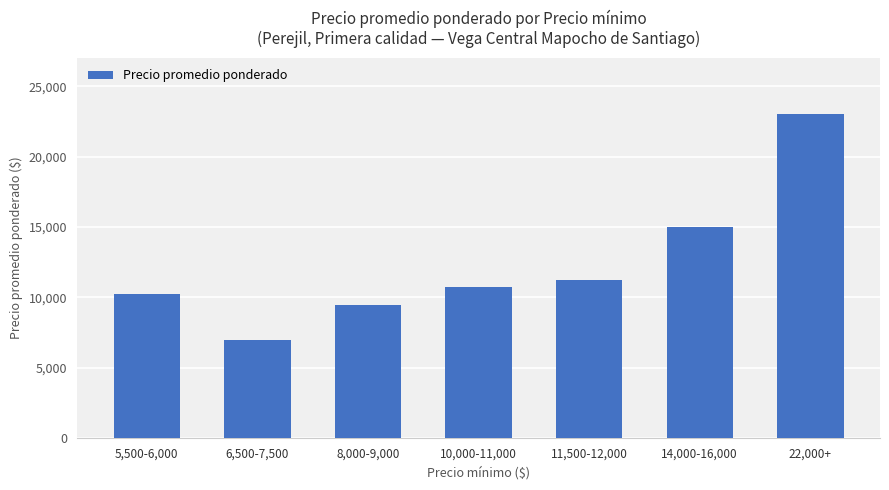

At which category does the chart reach its minimum across all series?

6,500-7,500